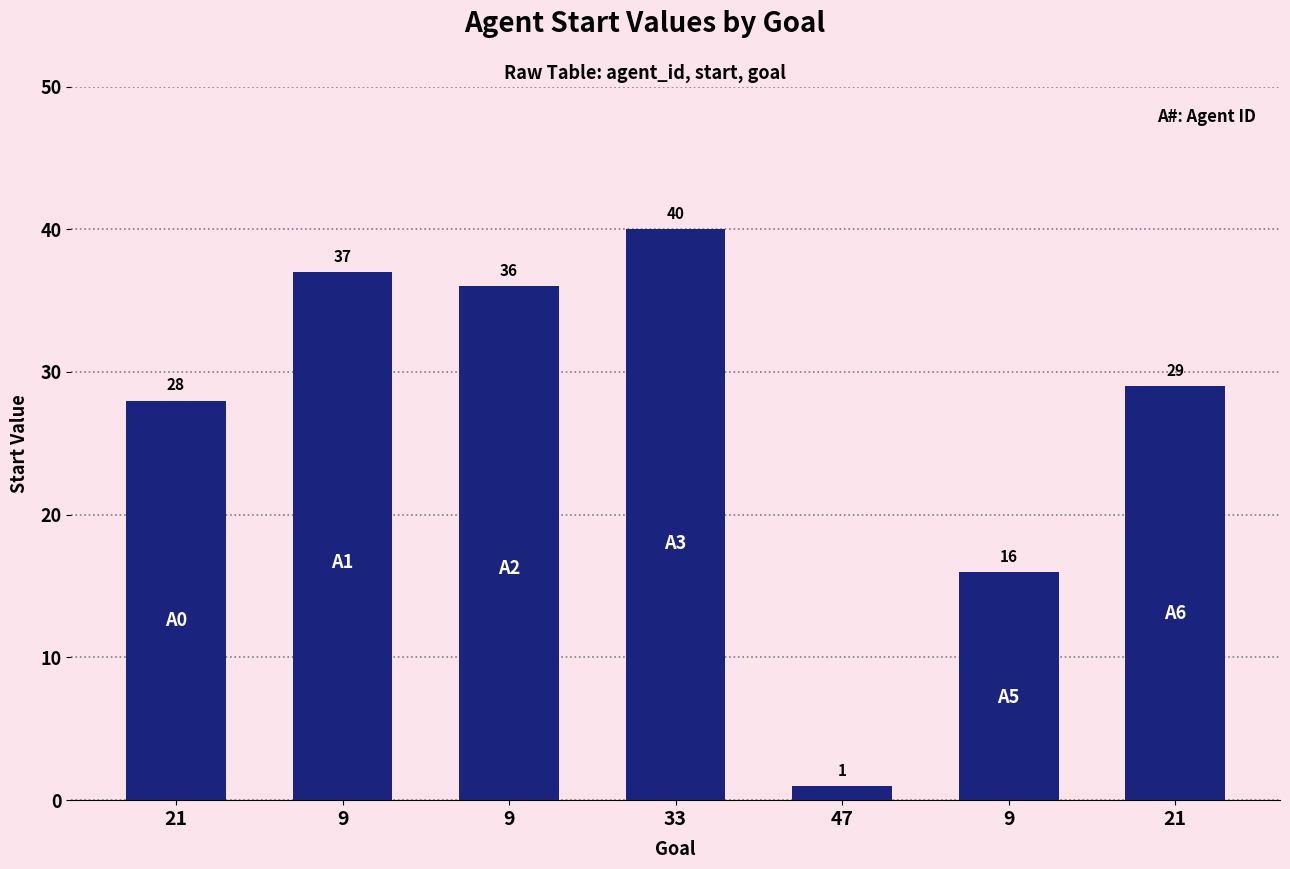

Which label corresponds to the largest value in the chart?

33